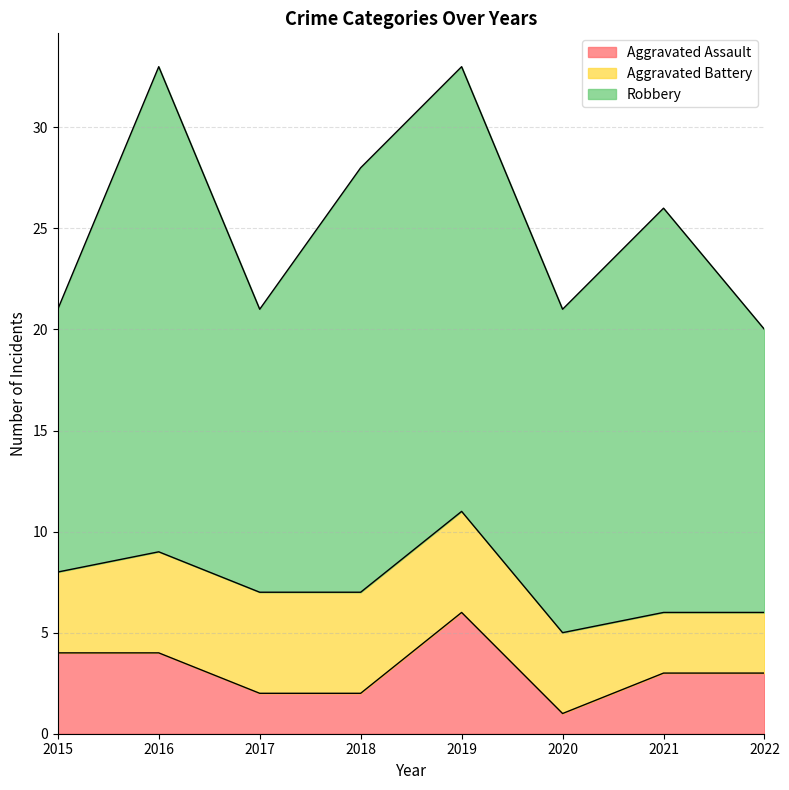

How many distinct data groups are displayed?

3